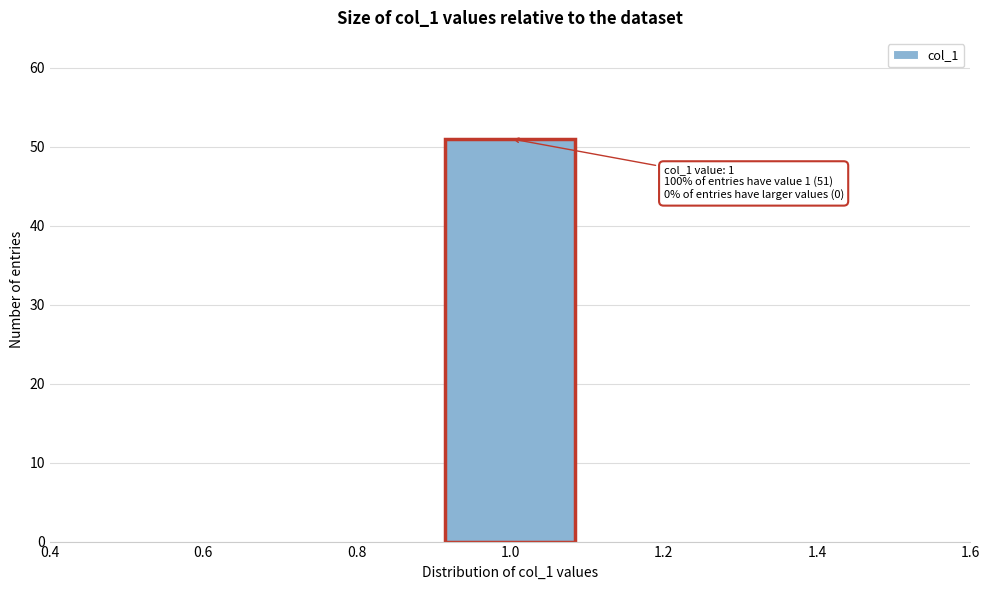

Which range on the x-axis has the tallest bar?

0.9 to 1.1